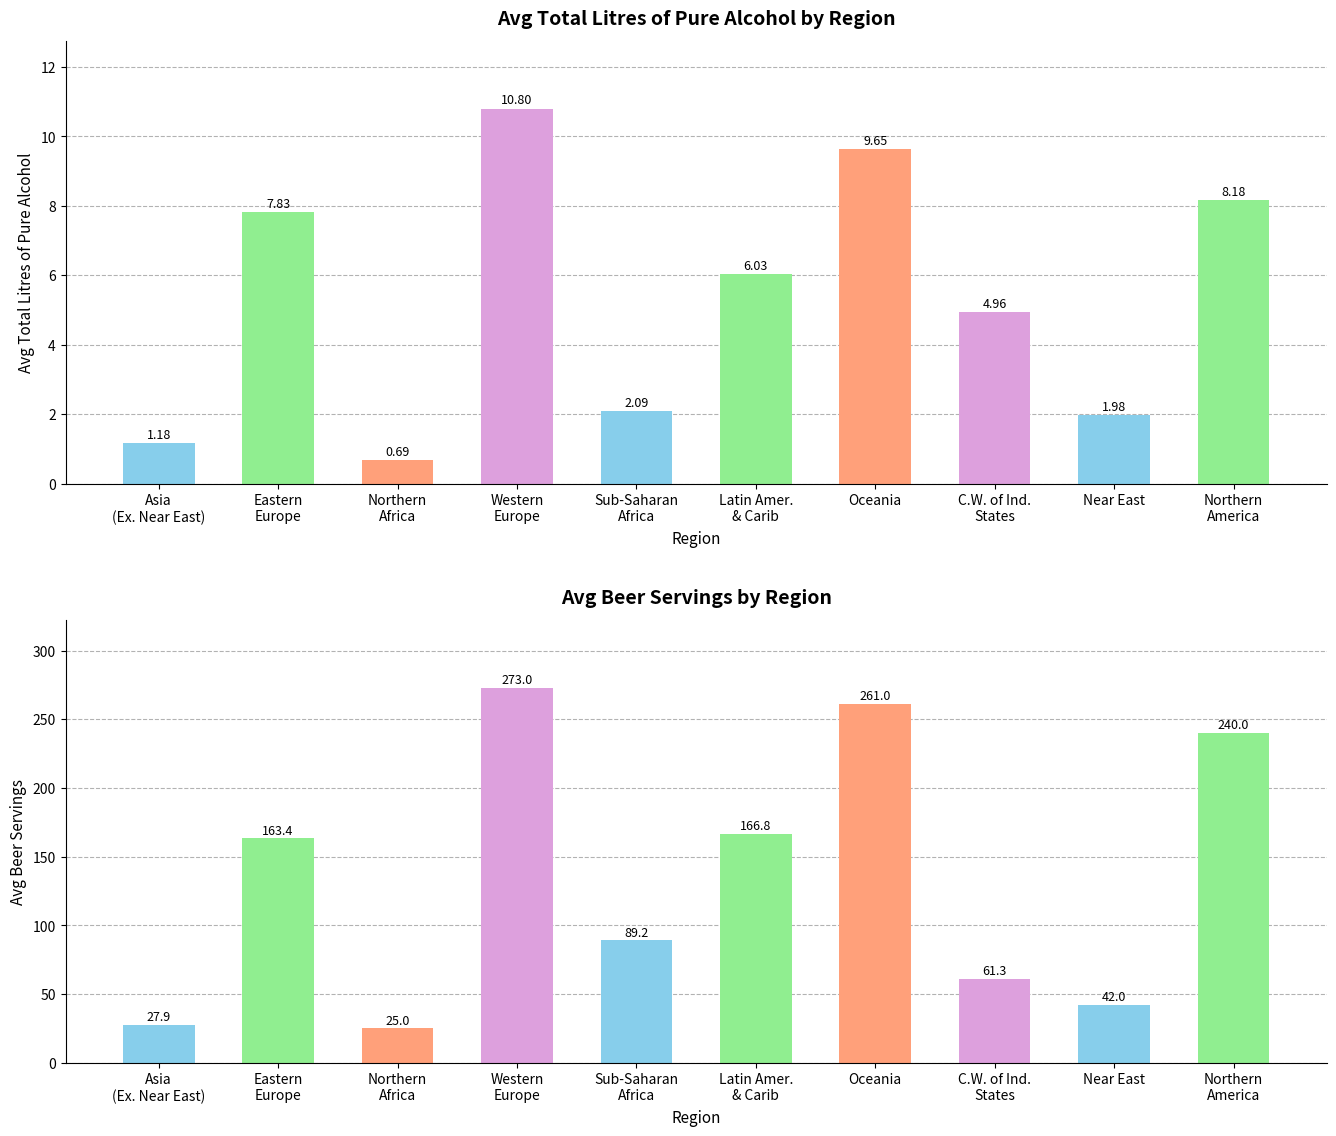

What are all the series names shown in the legend?

Avg Total Litres of Pure Alcohol, Avg Beer Servings